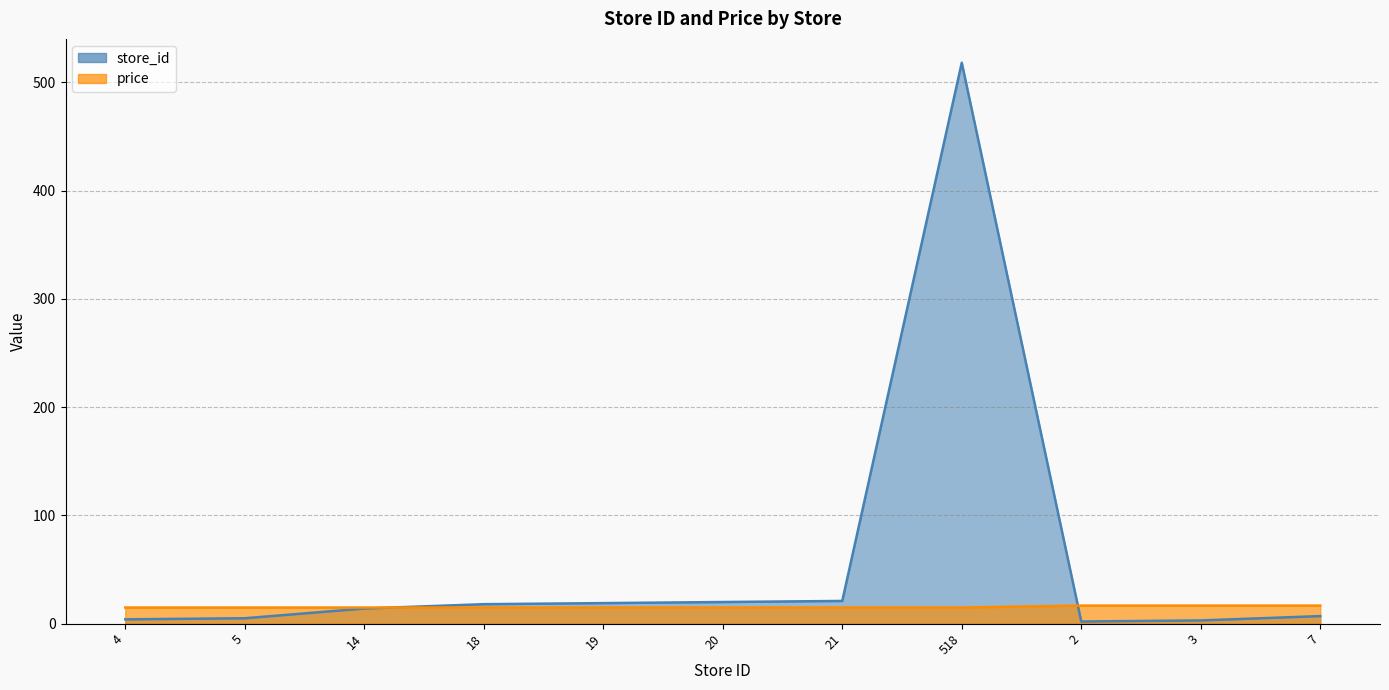

Reading right to left, list all the values displayed in this chart.

avg_store_id: 7=7.0	3=3.0	2=2.0	518=518.0	21=21.0	20=20.0	19=19.0	18=18.0	14=14.0	5=5.0	4=4.0
price: 7=16.7	3=16.7	2=16.7	518=14.9	21=14.9	20=14.9	19=14.9	18=14.9	14=14.9	5=14.9	4=14.9